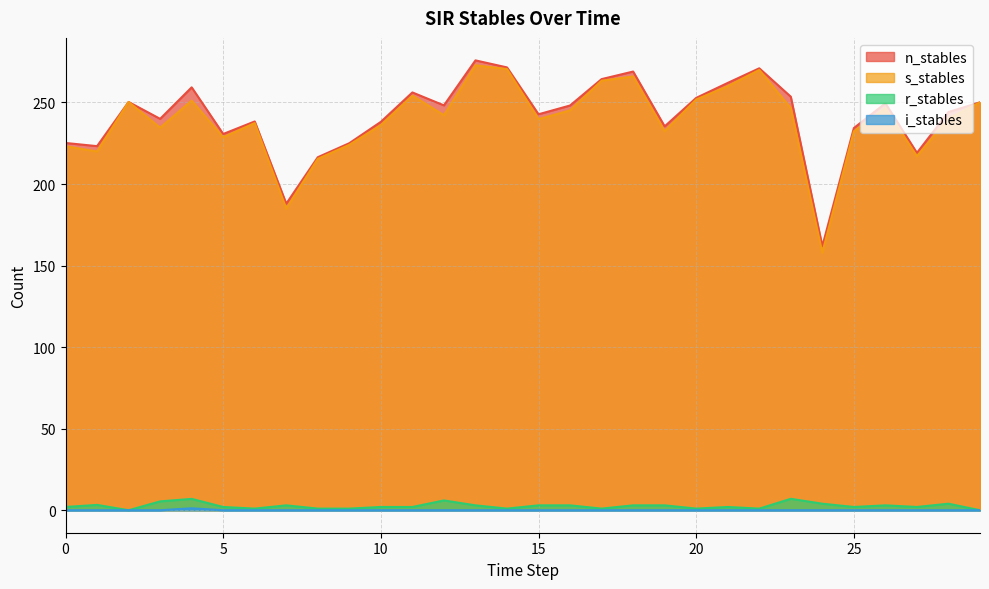

What is the value of the r_stables point at the 15th from the left?

1.0